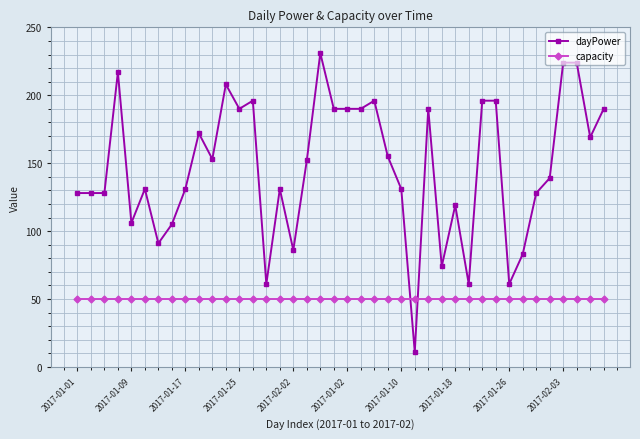

What is the minimum value for dayPower?

11